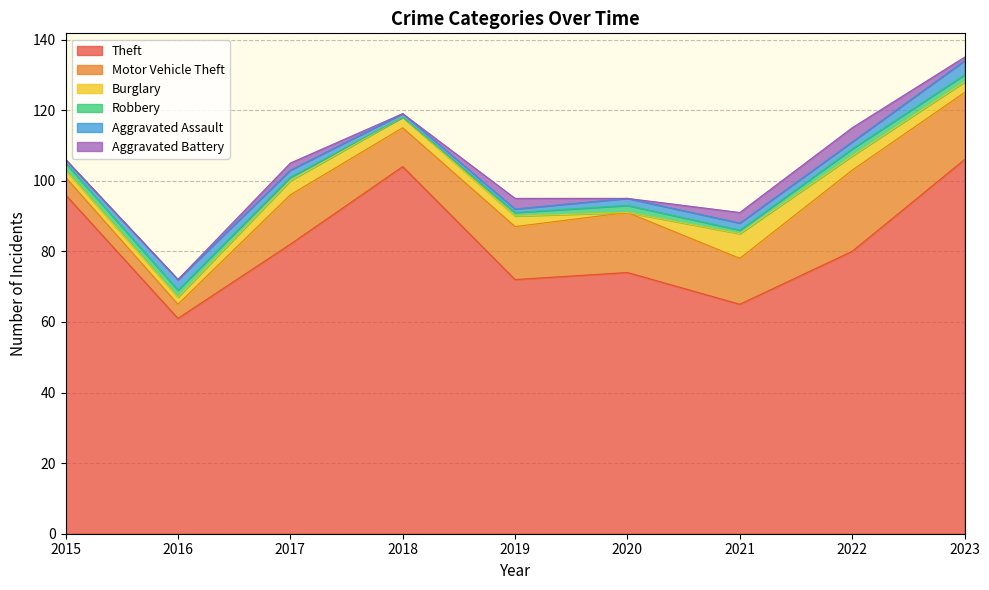

In Aggravated Battery, how many points are higher than both neighbors (excluding endpoints)?

3